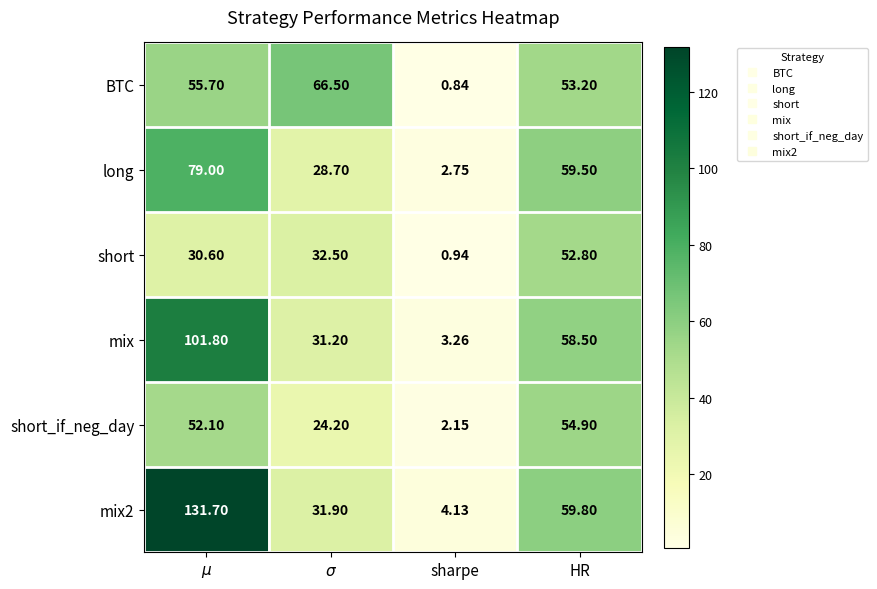

Where is mix nearest to the value 52?

HR